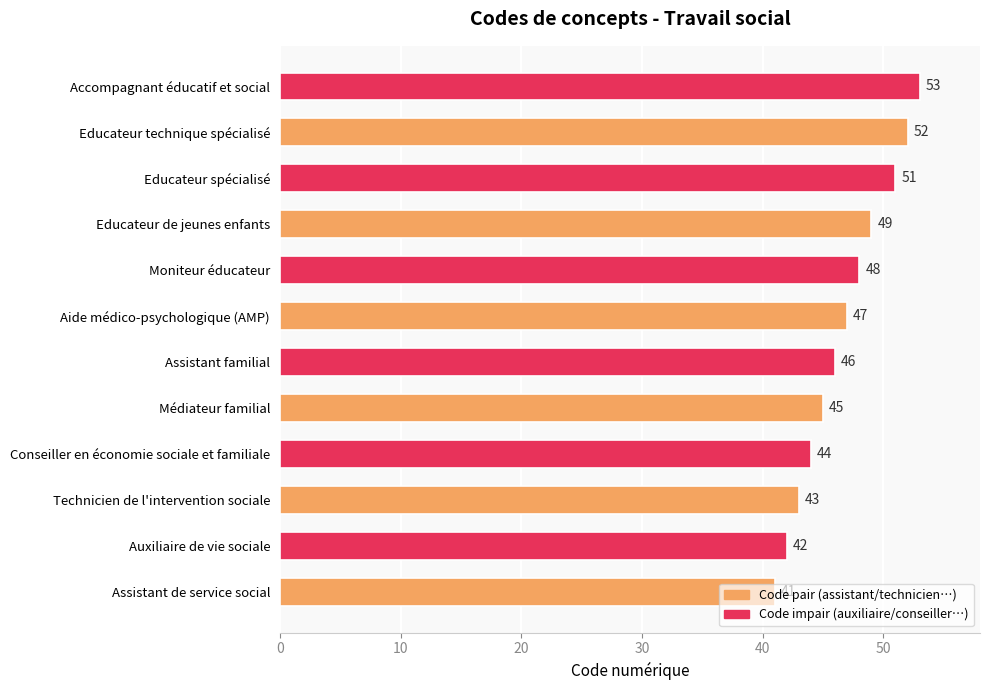

At which label is the value closest to 47?

Aide médico-psychologique (AMP)